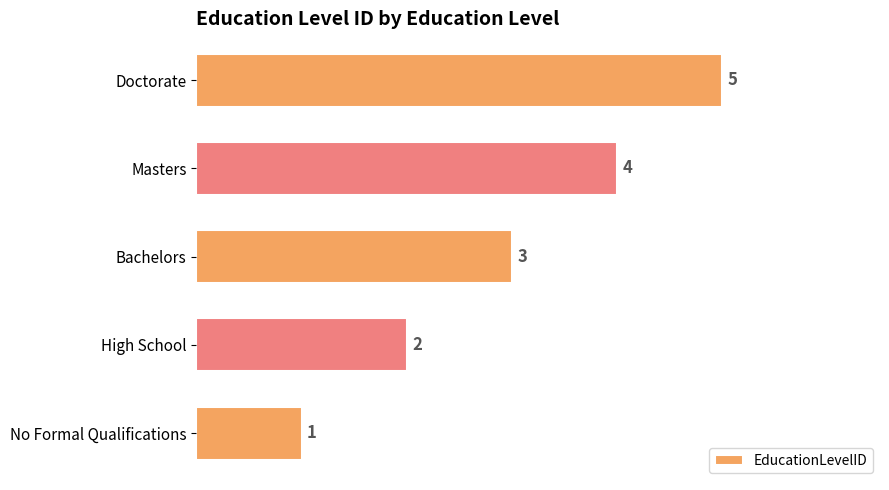

True or false: the data shows 4 at Masters.

True